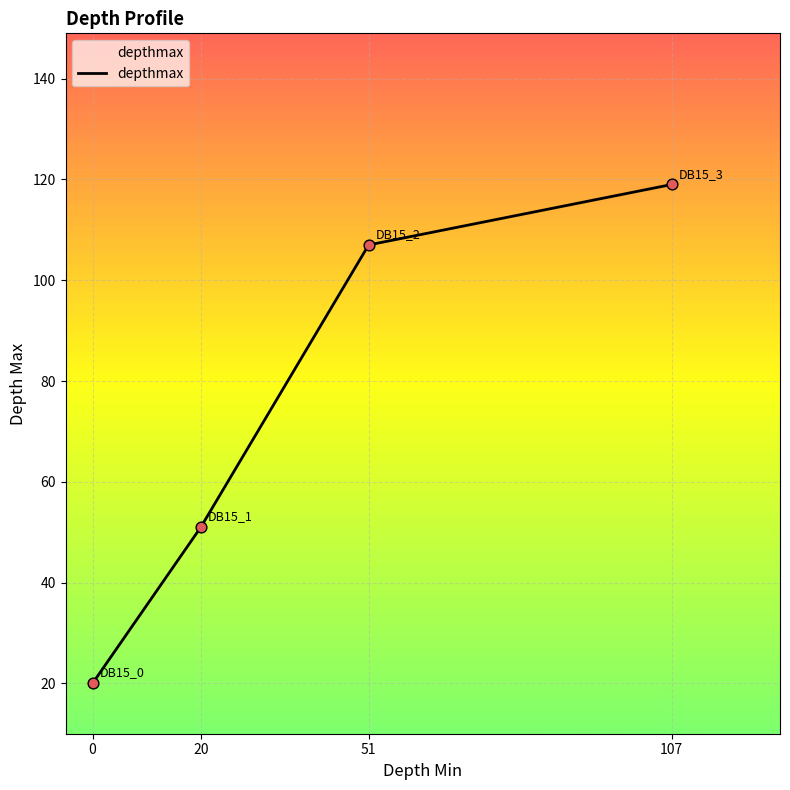

Approximately how many times larger is the value at 0 compared to 51?

0.2